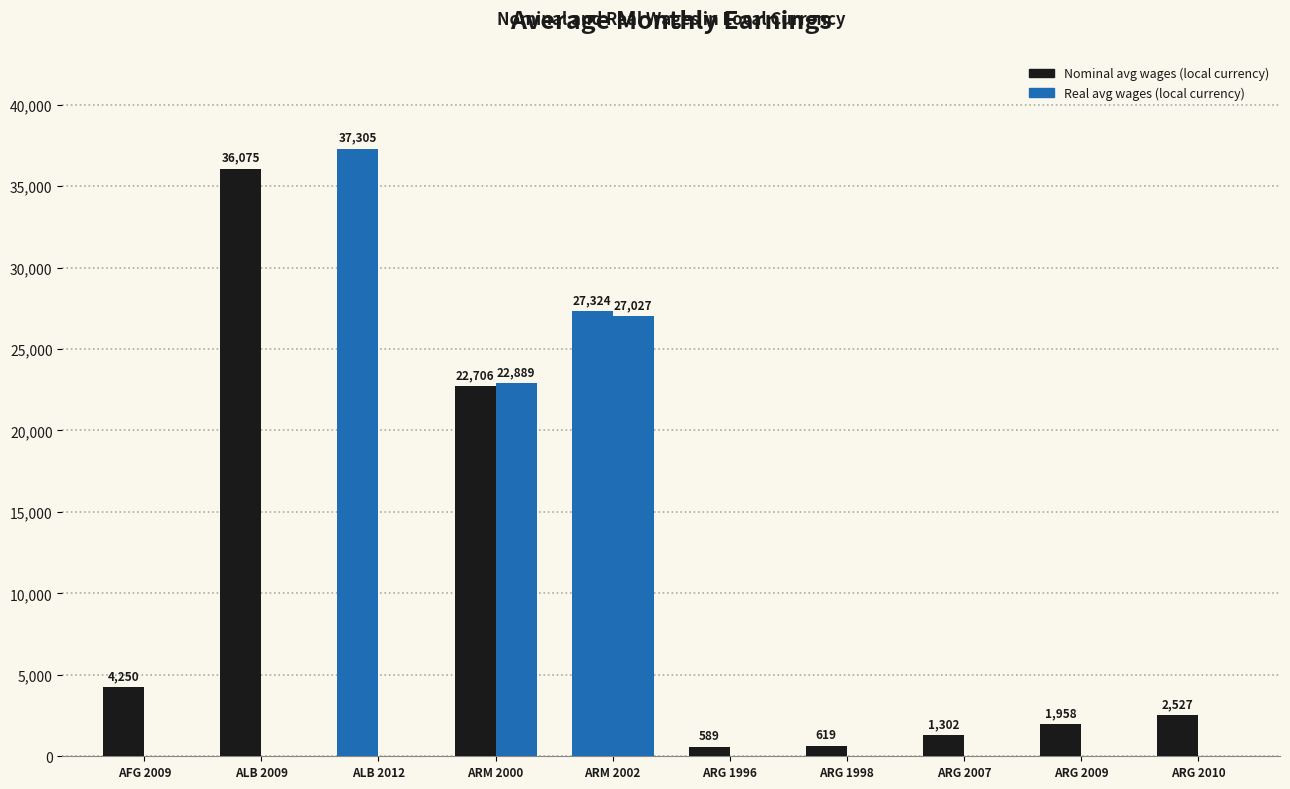

At which label does Real avg wages (local currency) reach its minimum?

AFG 2009